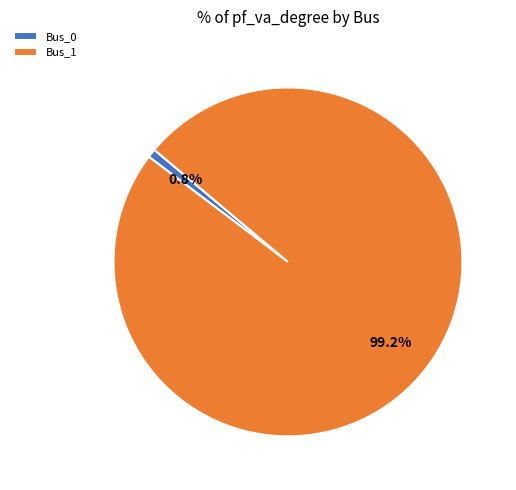

To the nearest percent, what percentage of the pie is Bus_1?

99%